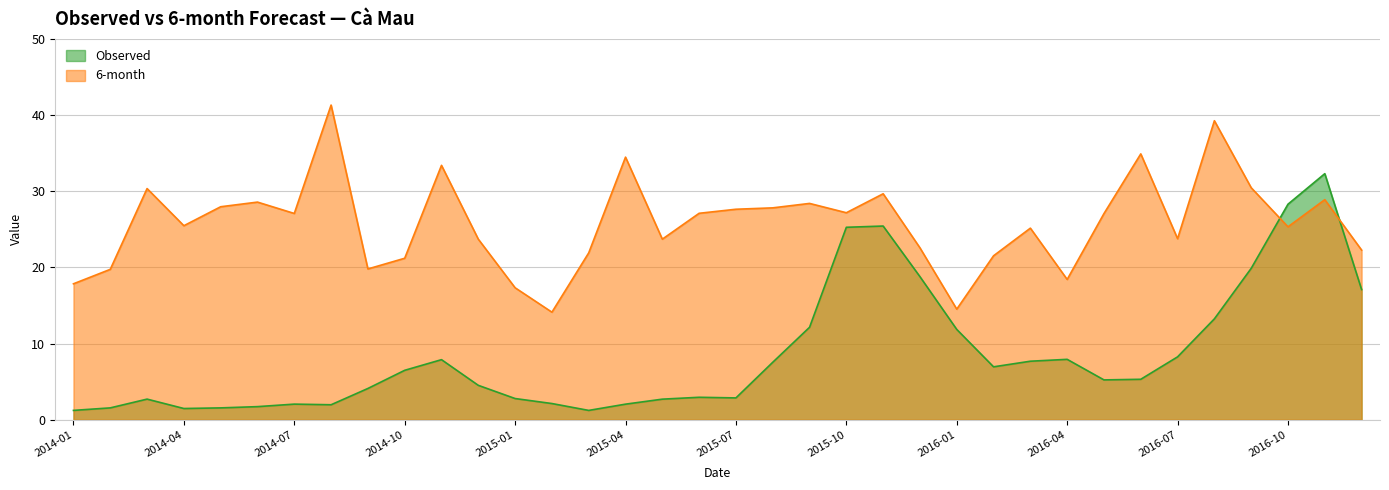

Between which two adjacent categories do Observed and 6-month first intersect?

2016-09 and 2016-10